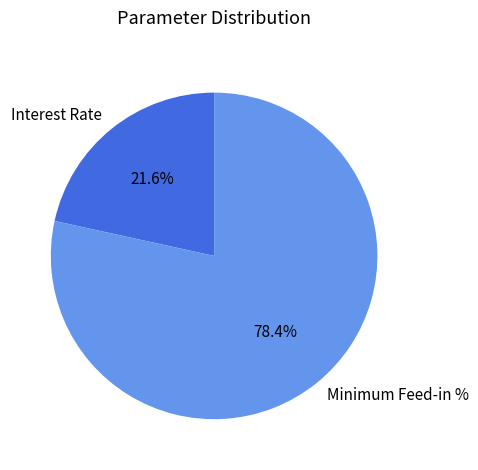

Count the number of slices in the pie.

2